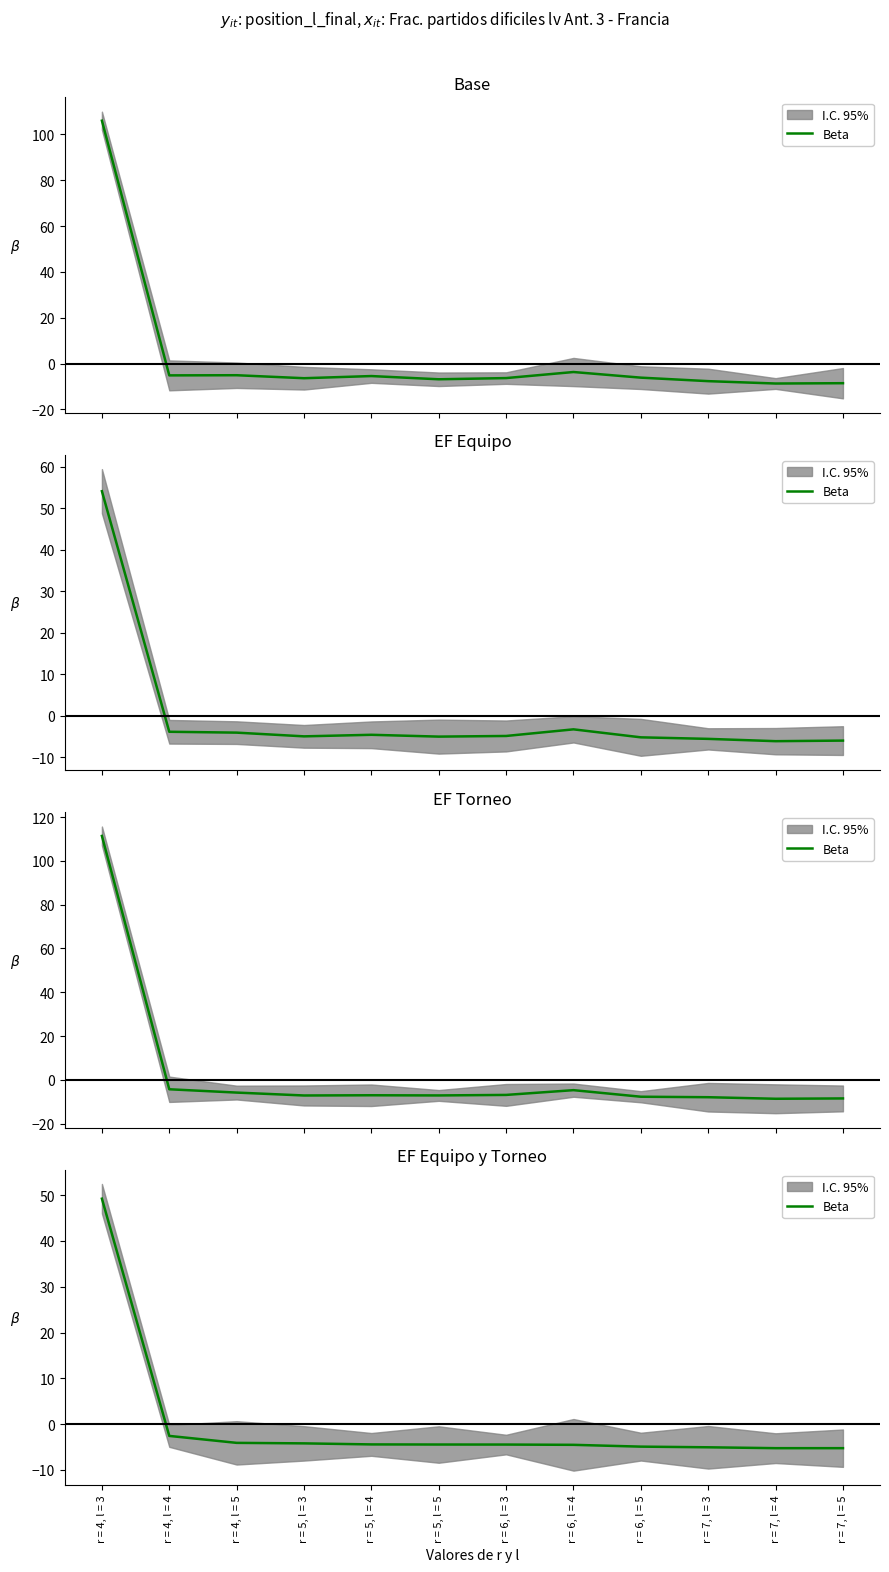

At which category does the chart reach its minimum across all series?

r = 7, l = 5